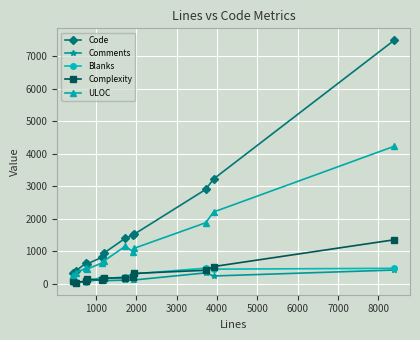

Which series has the largest total across all categories?

Code